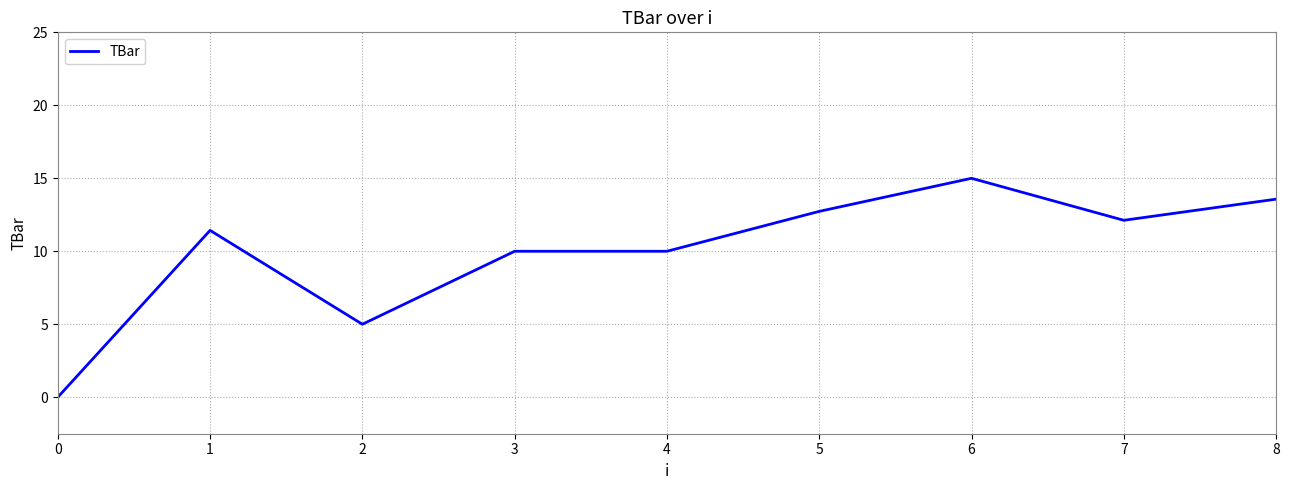

What is the difference between the maximum and minimum values?

15.0